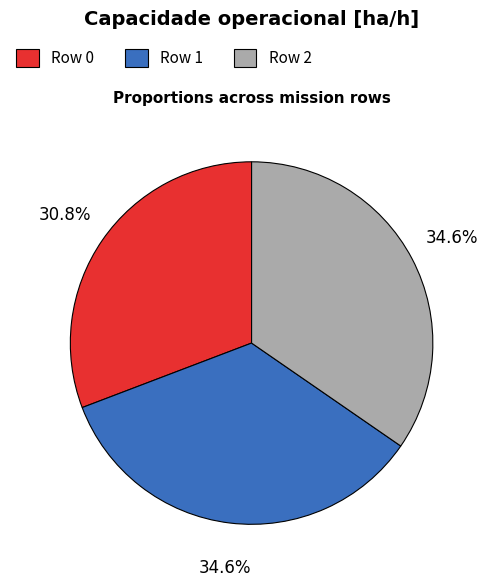

To the nearest percent, what is the average slice percentage?

33%